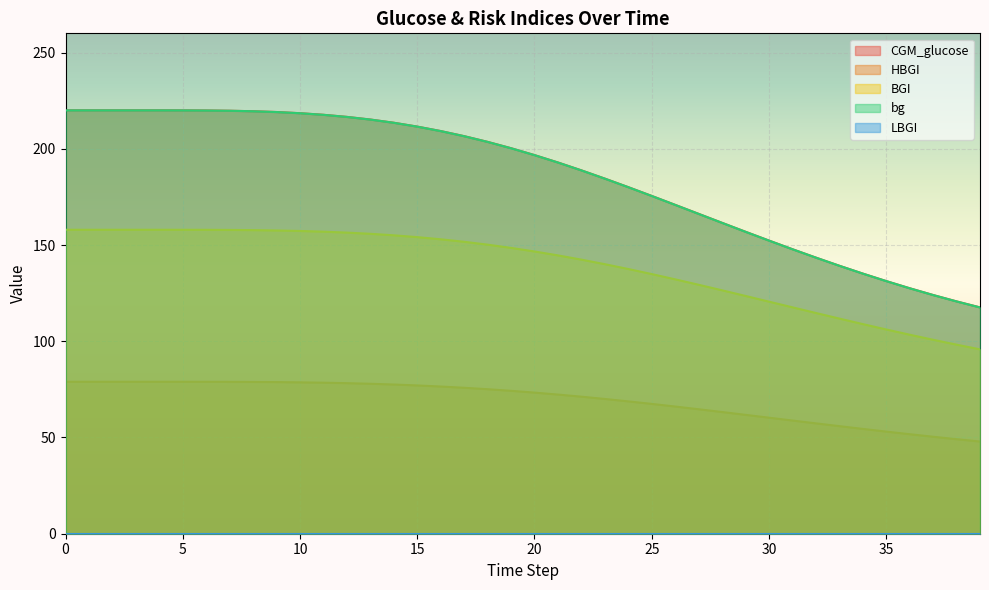

The CGM_glucose series shows 163.4 at 39. True or false?

False